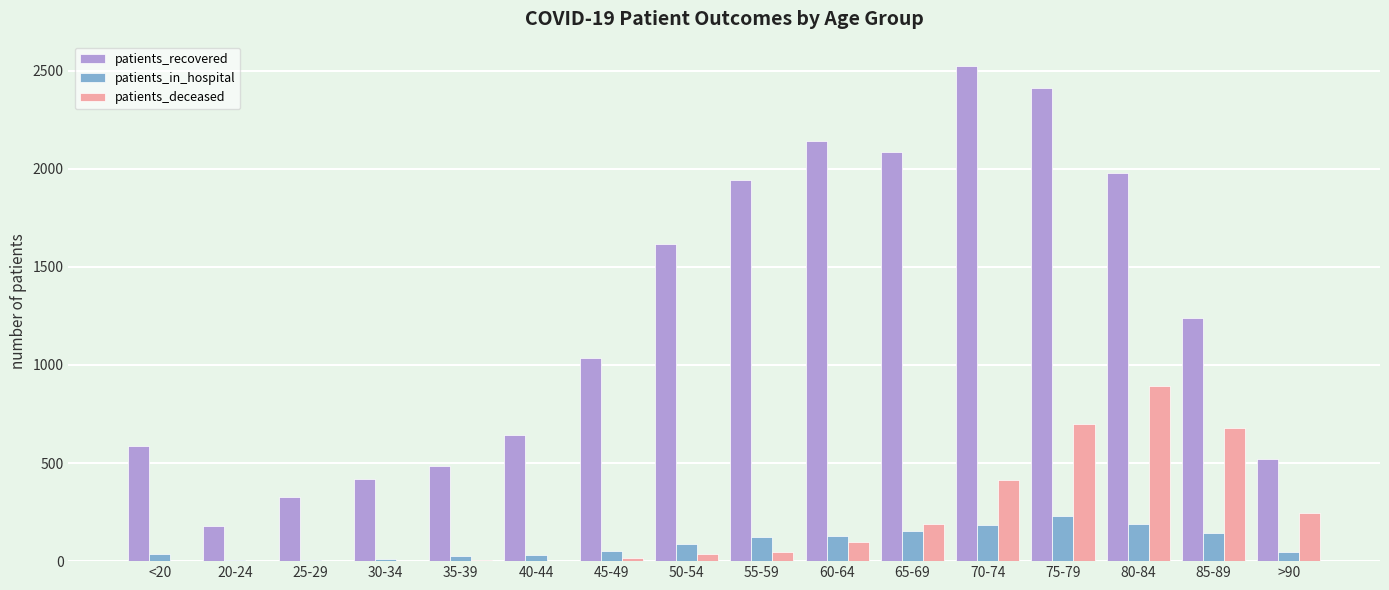

The patients_in_hospital series shows 267 at 65-69. True or false?

False